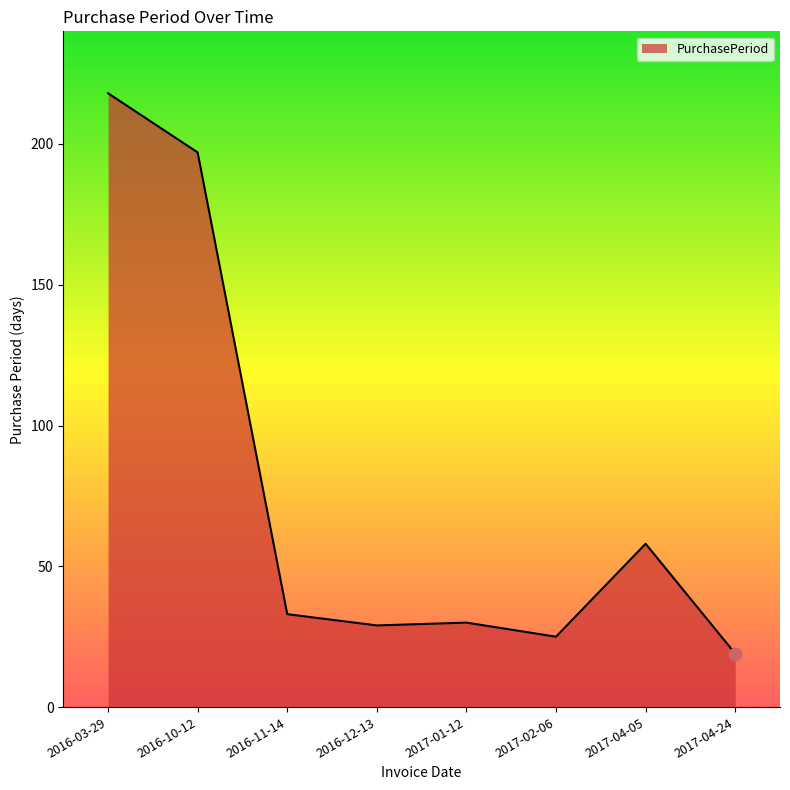

What is the change in value from 2016-03-29 to 2016-10-12?

-21